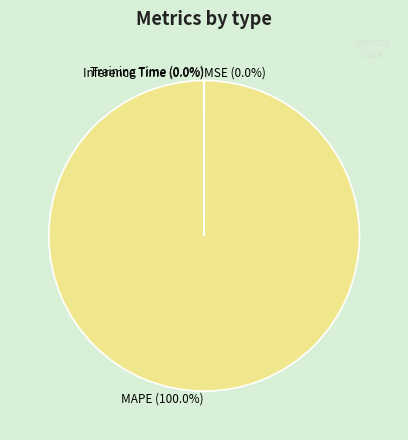

Does any single category account for the majority?

Yes